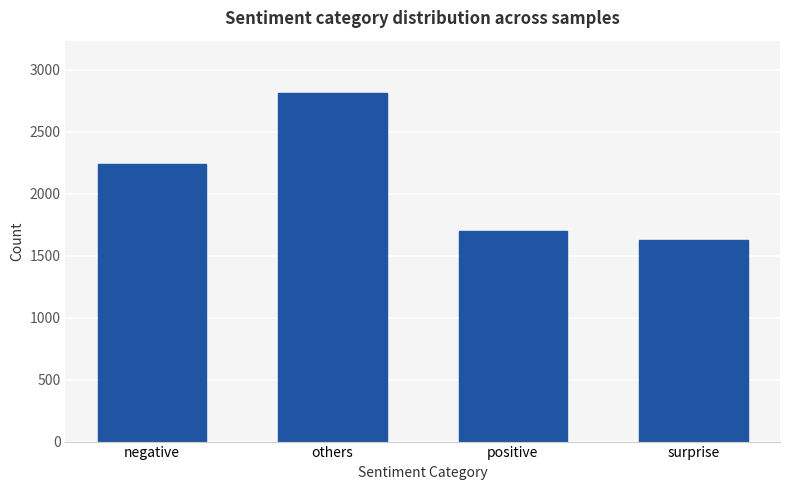

Approximately how many times larger is the value at negative compared to positive?

1.3